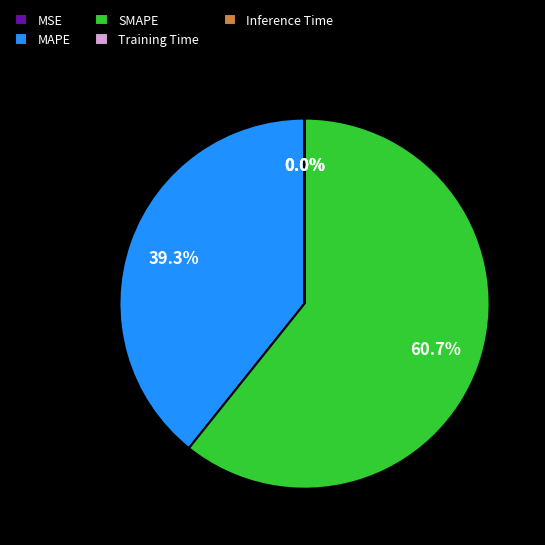

Combined, what portion of the pie is SMAPE and MAPE?

100.0%